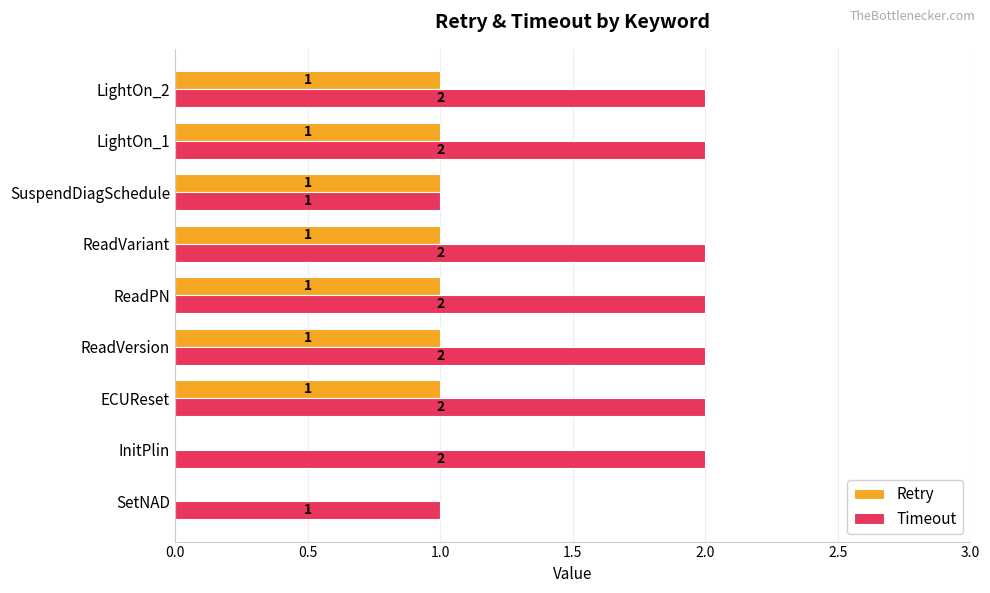

The value of Timeout at ReadPN is 2. True or false?

True